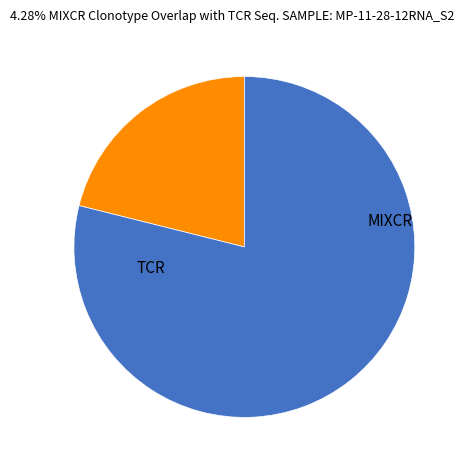

How many segments does this pie chart have?

2